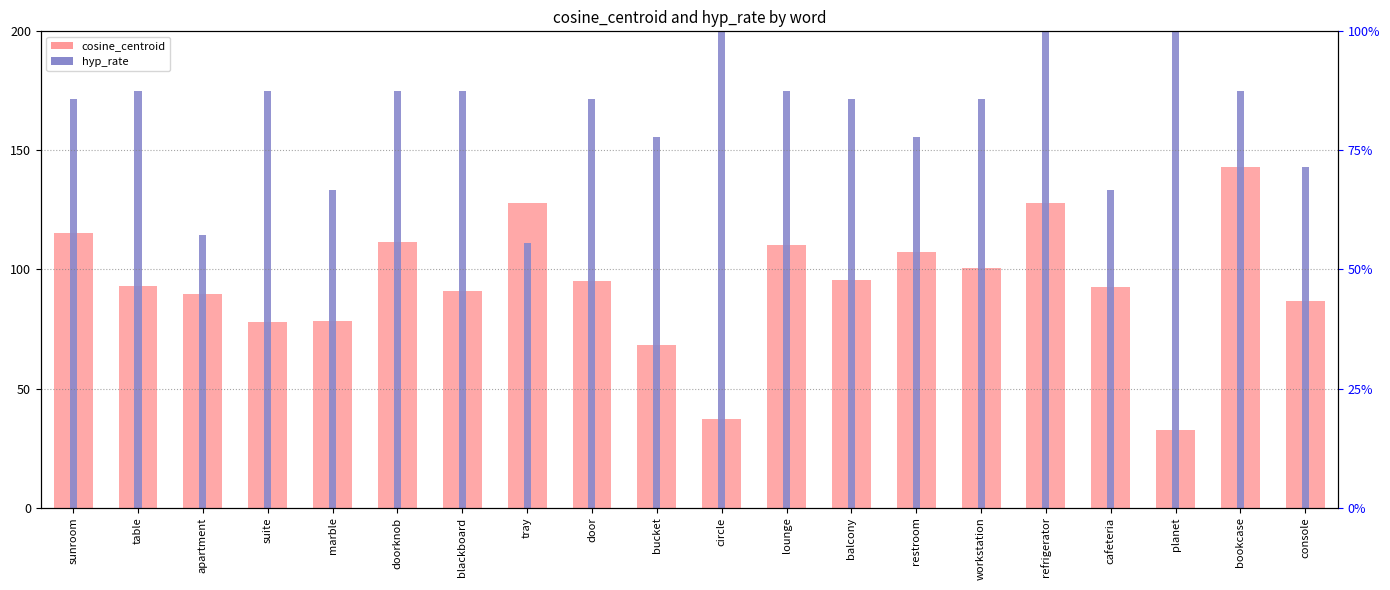

Where is hyp_rate nearest to the value 155?

bucket